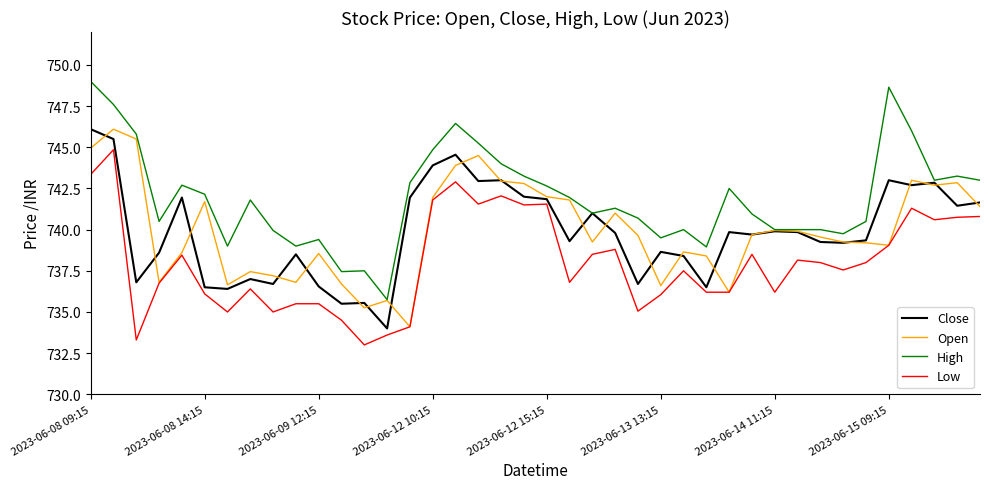

What is the maximum value for High?

749.0